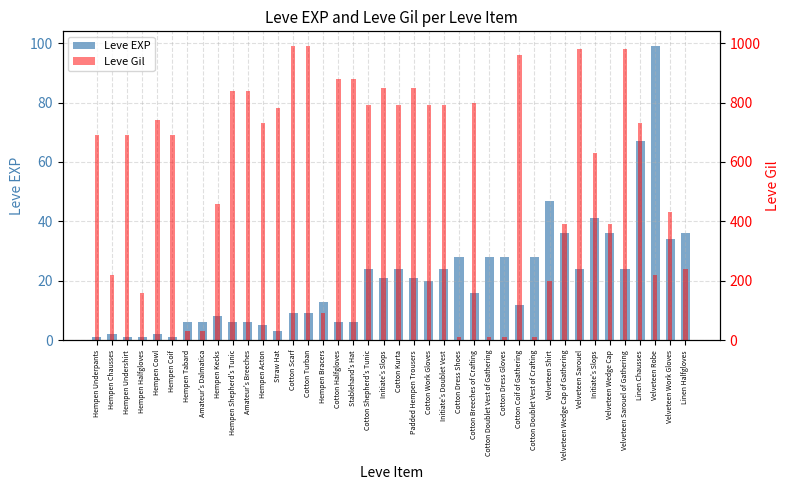

At how many categories does at least one series exceed 838?

11